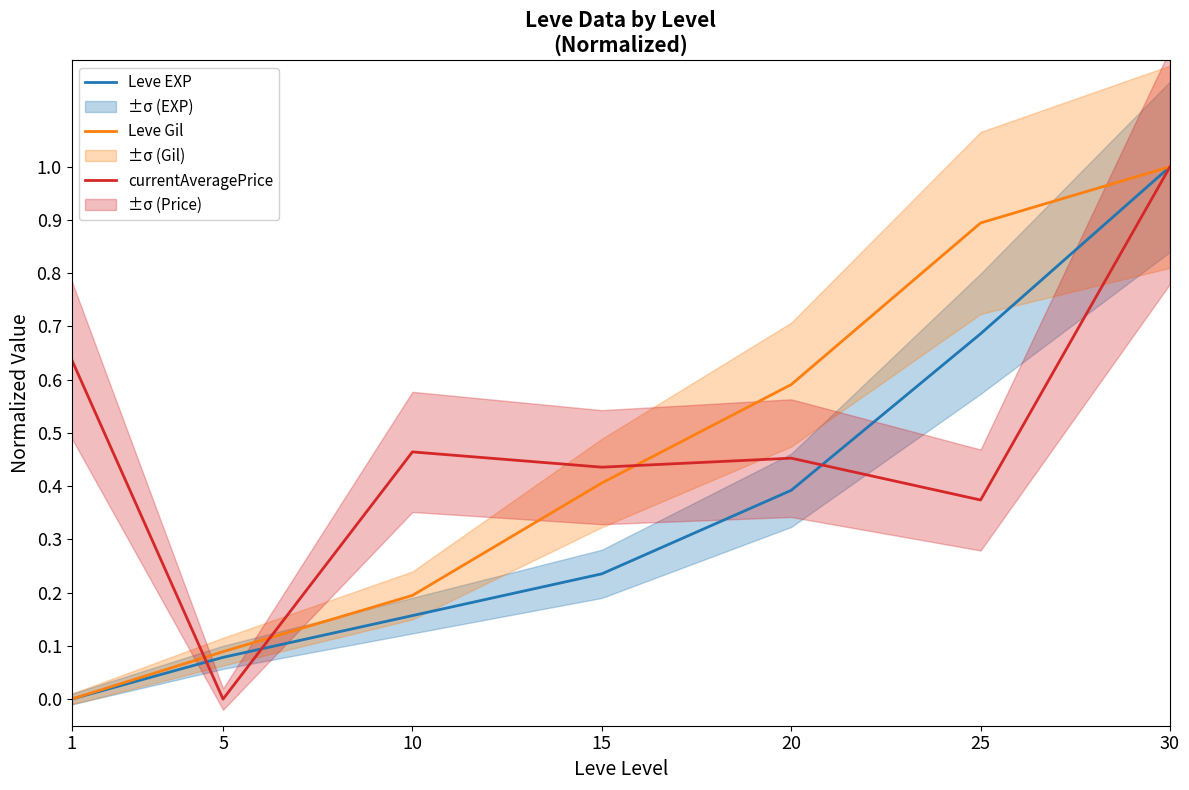

Is it true that currentAveragePrice equals 0.3 at 10?

False